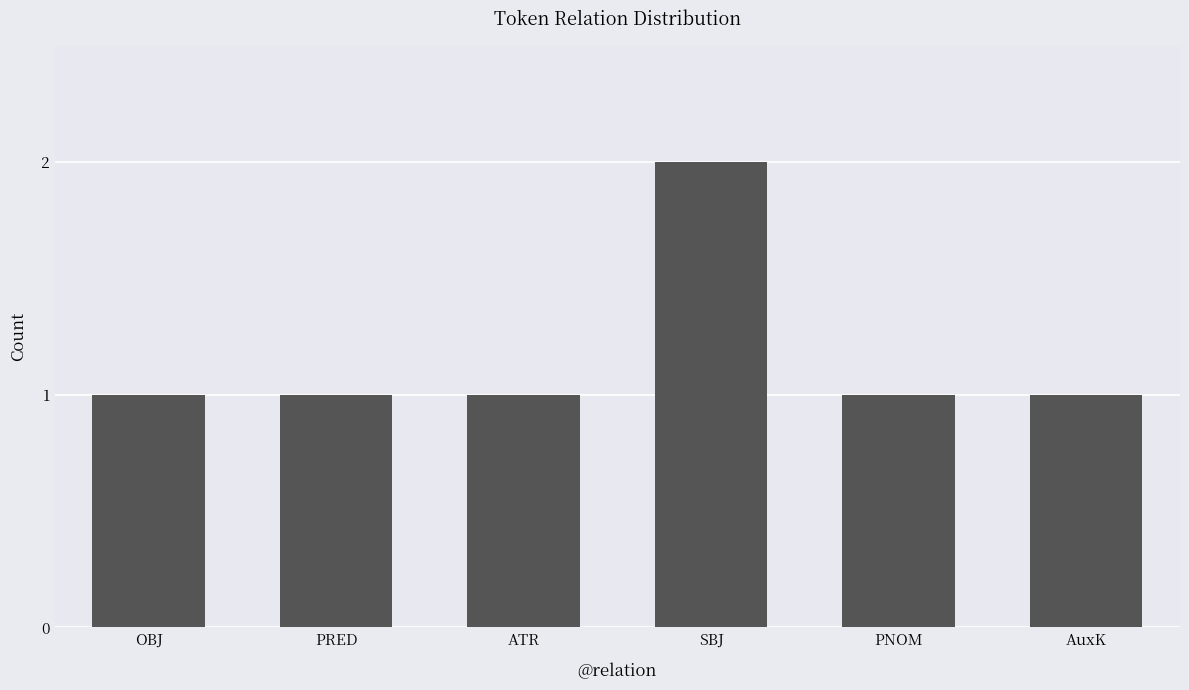

Is it true that the value at SBJ is 2?

True